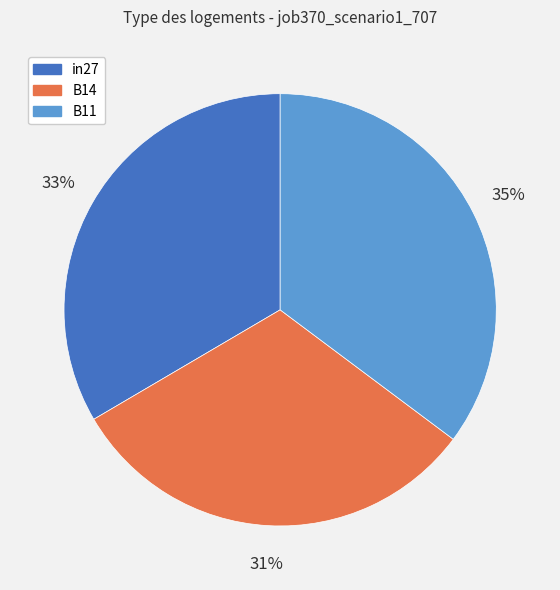

Is the sum of B14 and B11 greater than half?

Yes